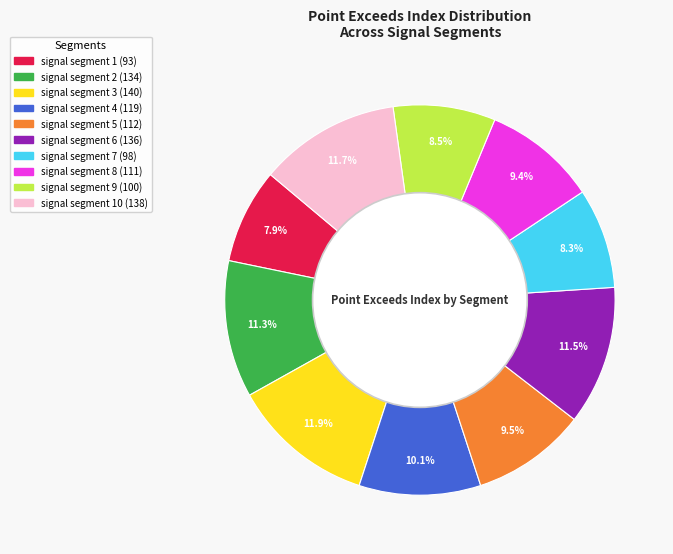

Does any single category account for the majority?

No